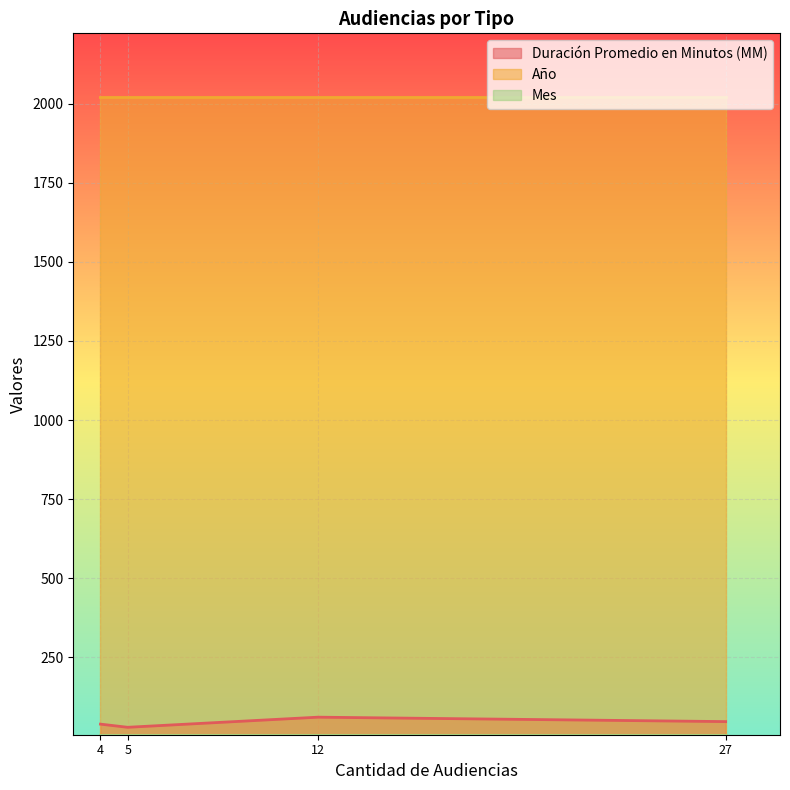

Which series has the largest total across all categories?

Año